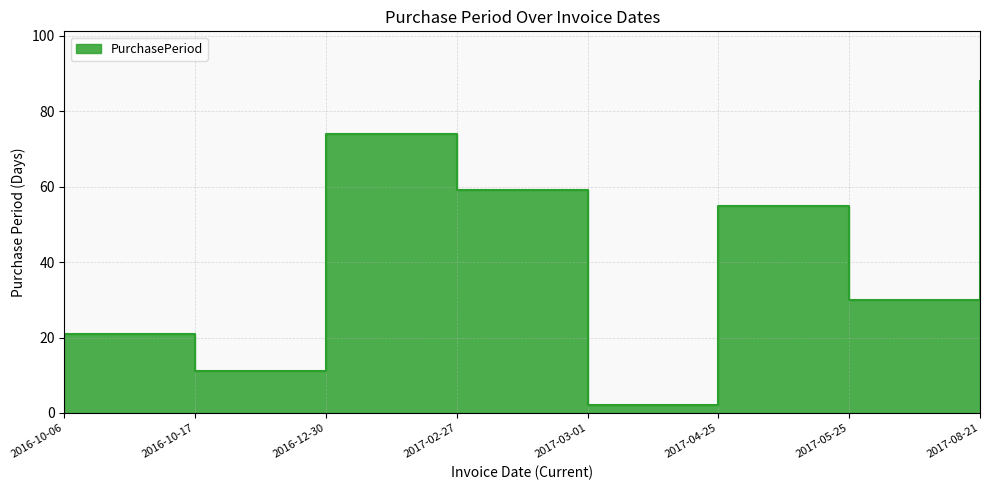

Rank the categories by value from lowest to highest.

2017-03-01, 2016-10-17, 2016-10-06, 2017-05-25, 2017-04-25, 2017-02-27, 2016-12-30, 2017-08-21